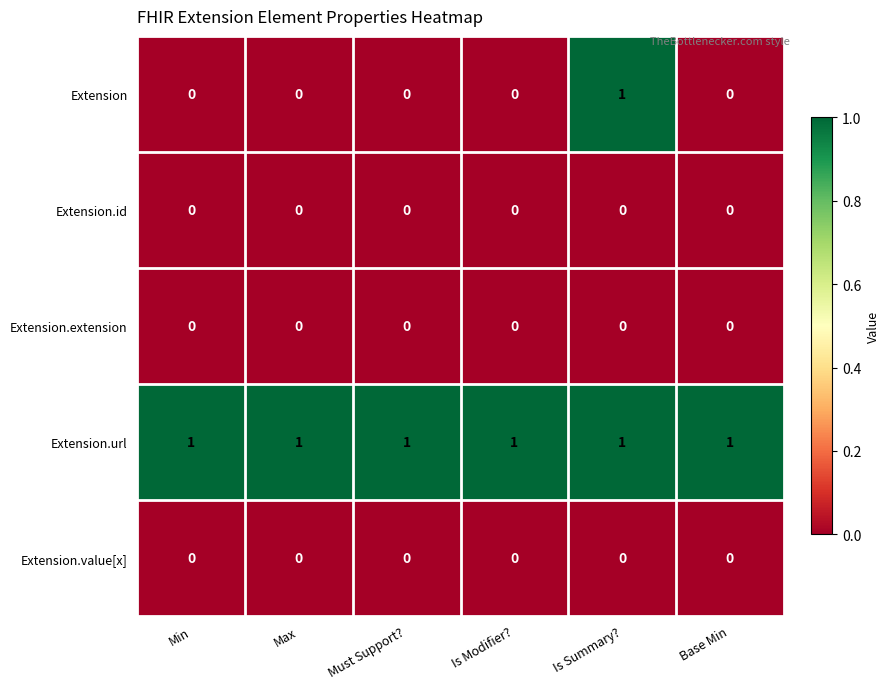

Between Max and Is Summary?, which series saw the biggest shift?

Extension